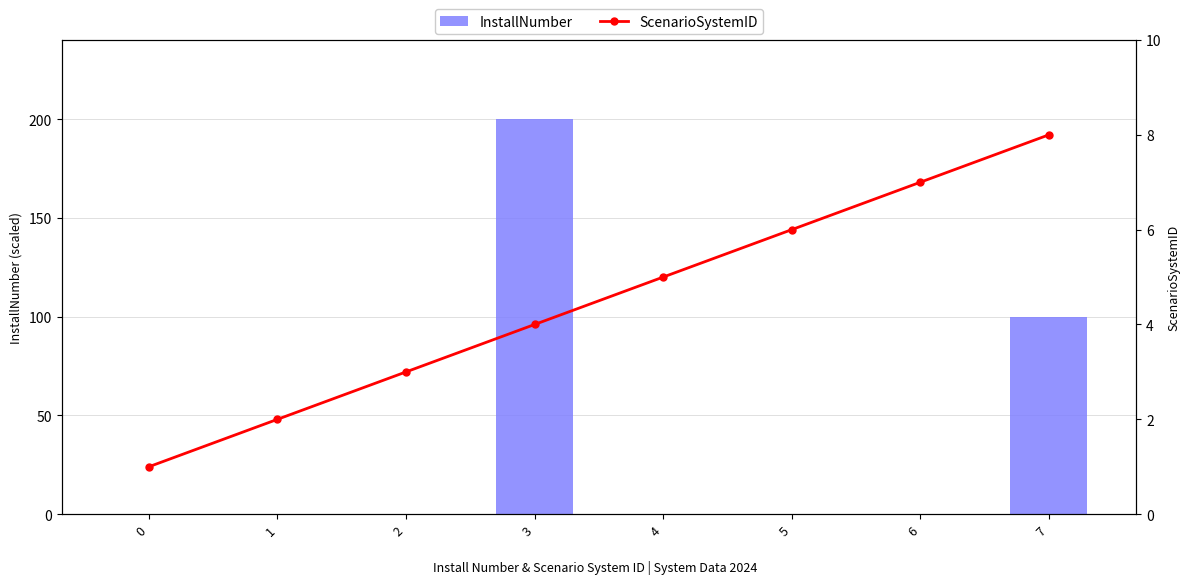

What is the total value across all series at 3?

204.0